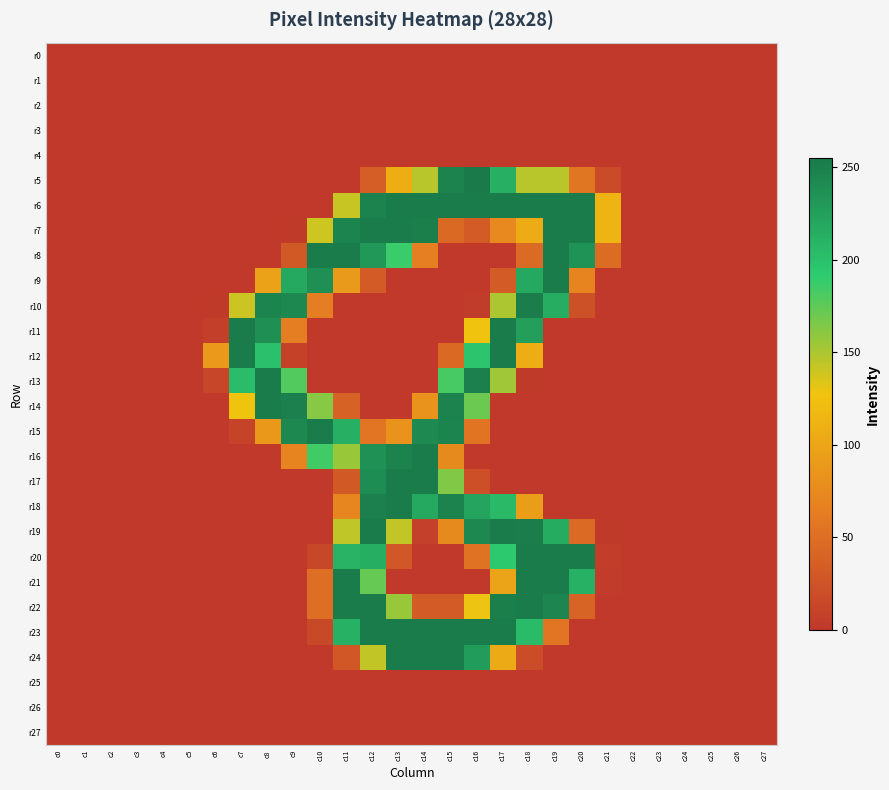

What is the difference between the highest and lowest values at c11?

253